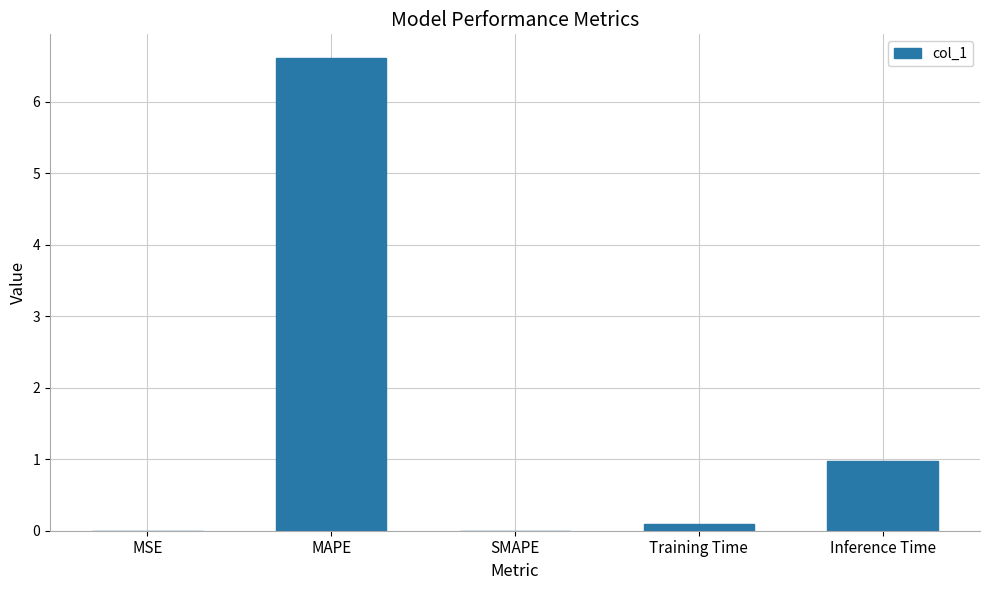

Between SMAPE and MAPE, which is larger?

MAPE